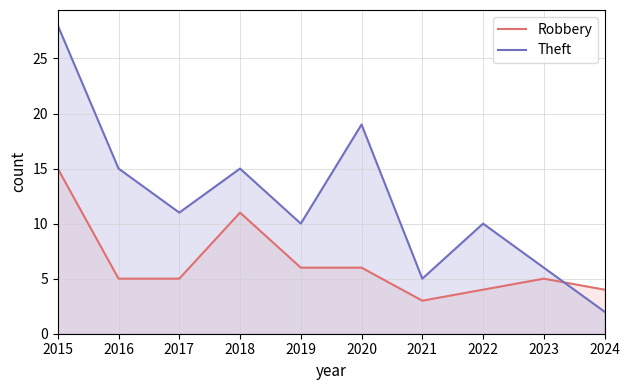

What is the value of the Theft point at the 2nd from the left?

15